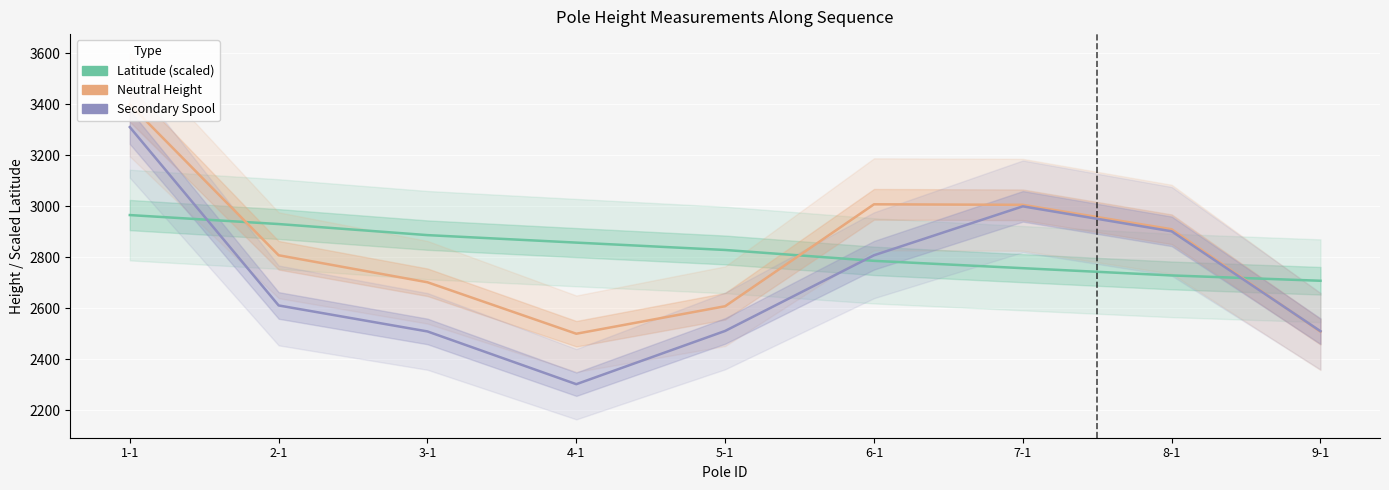

How many intersections are there between secondary_spool and neutral_height?

1